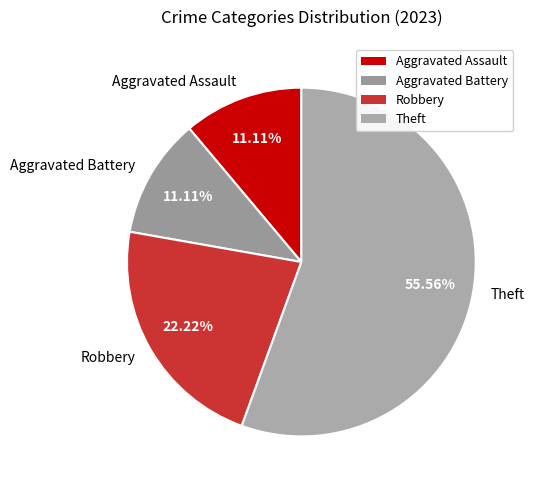

Between Theft and Aggravated Battery, which is larger?

Theft